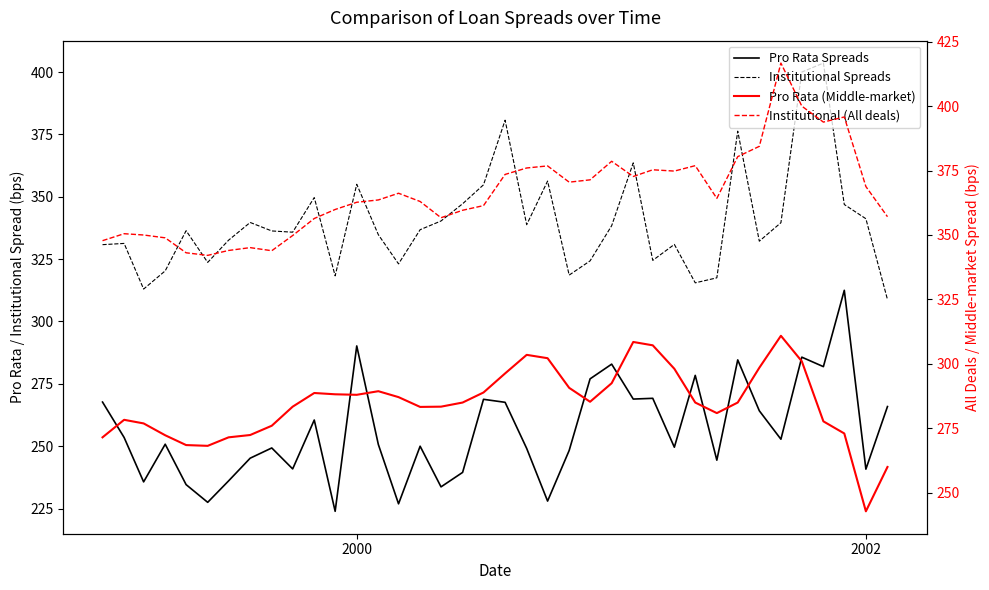

What is the difference between the maximum and second lowest values in the Pro Rata Spreads series?

85.6